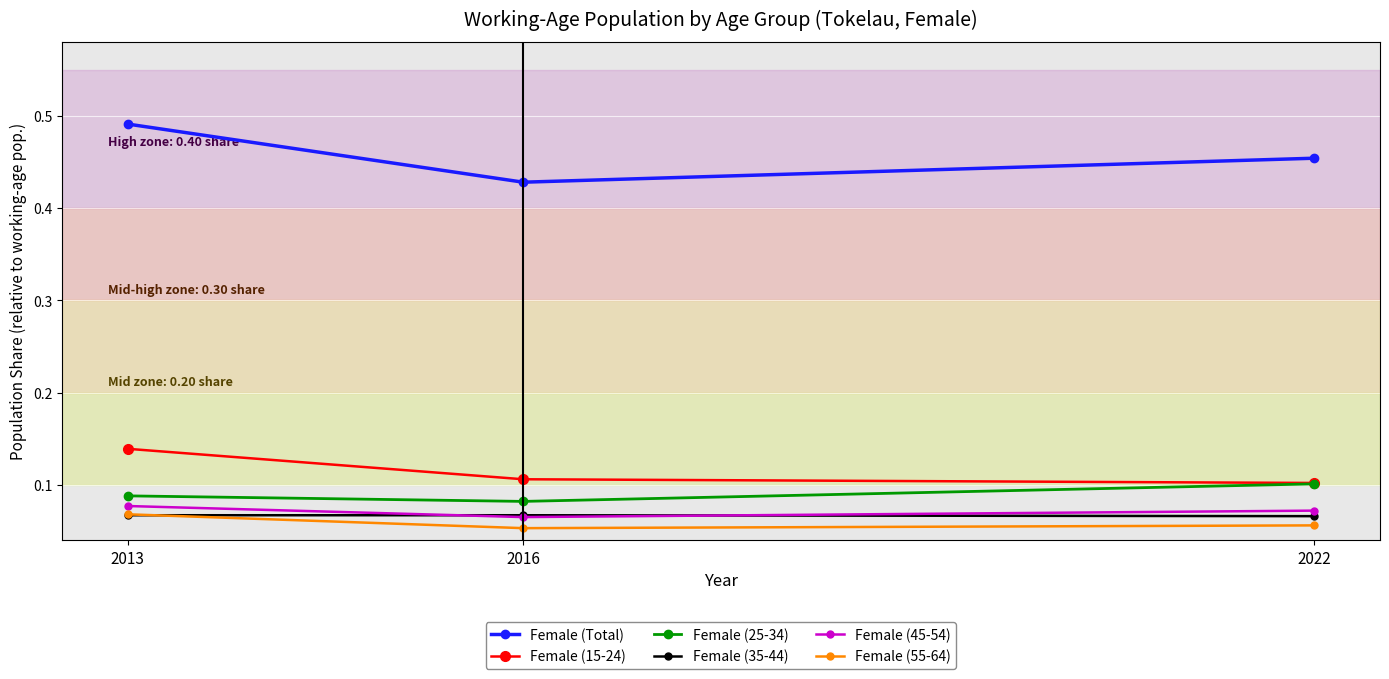

The Female (55-64) series shows 0.0 at 2016. True or false?

False